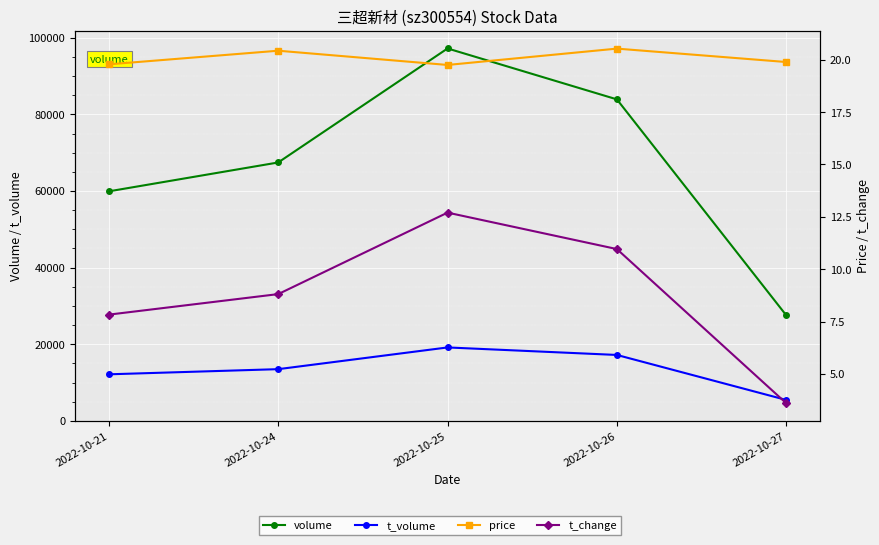

What are all the series names shown in the legend?

volume, t_volume, price, t_change